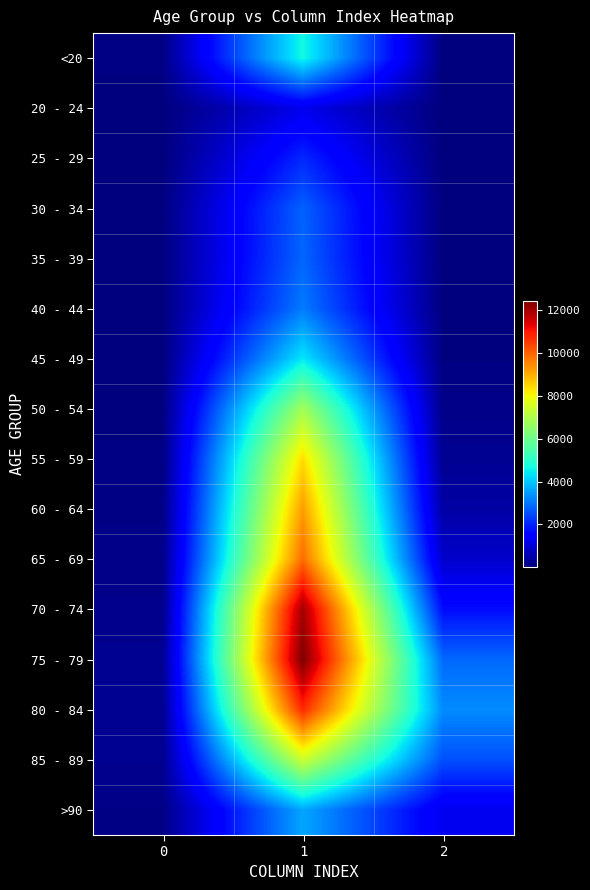

At which category is the sum across all series the highest?

1